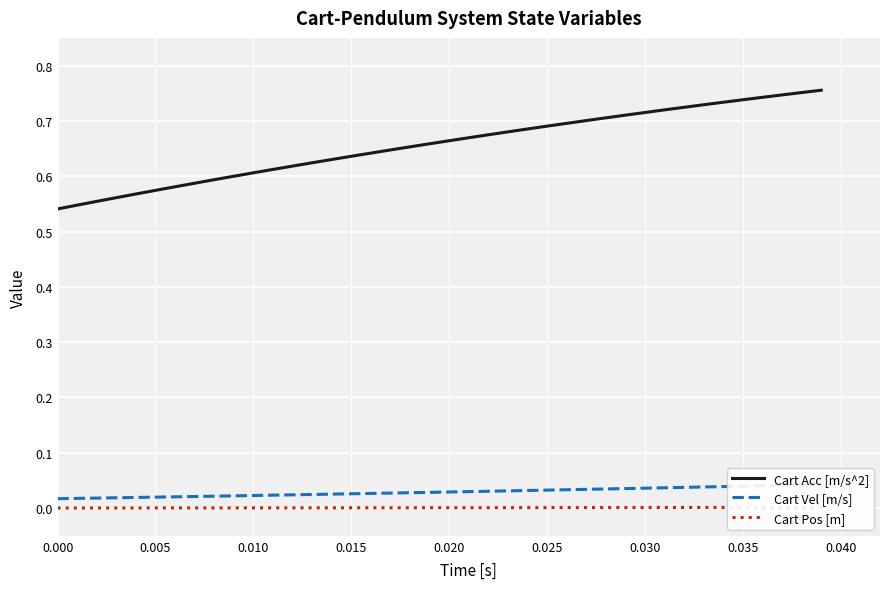

Which series has the largest range (max minus min)?

Cart Acc [m/s^2]